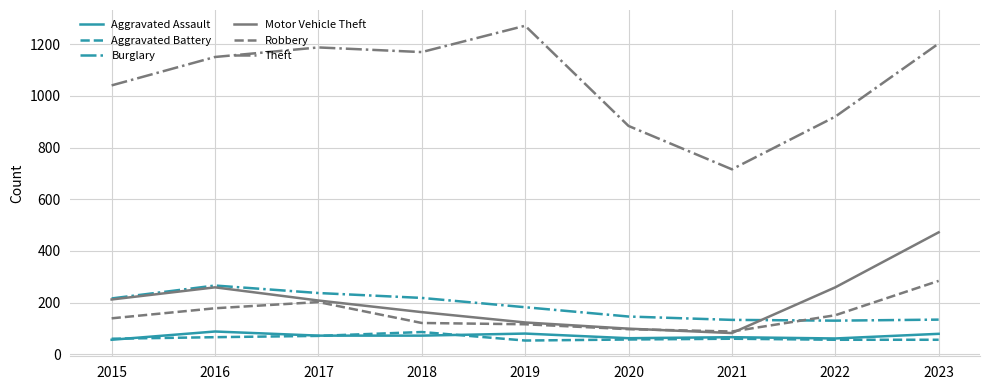

What is the spread (max minus min) of values at 2021?

656